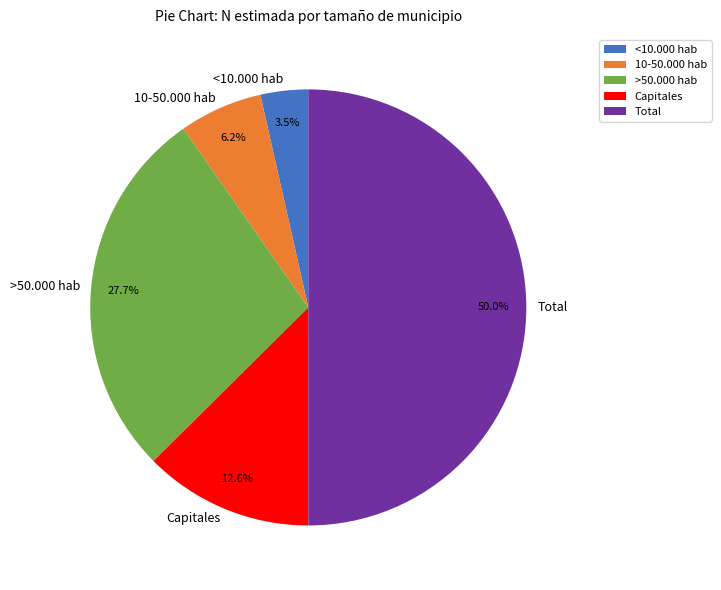

Approximately how many times larger is the value at Capitales compared to Total?

0.3